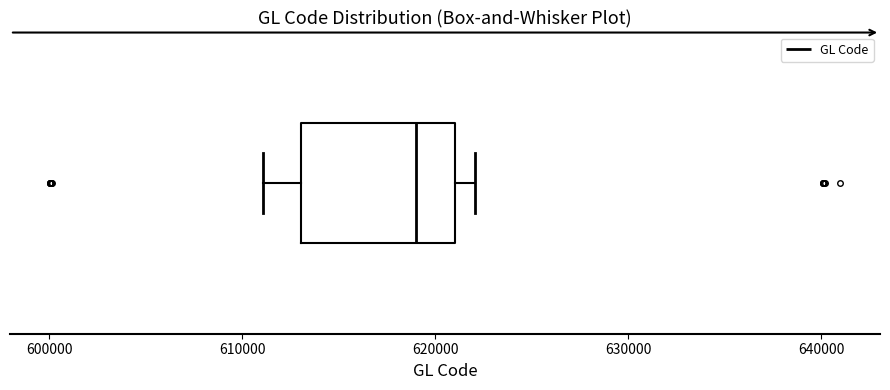

Read this box plot against the x-axis: the position of the median line, the range covered by the box, and the ends of both whiskers. The values are not printed on the chart, so give them approximately, as read against the axis.

median 619000, box 613000 to 621000, whiskers 611000 to 622000